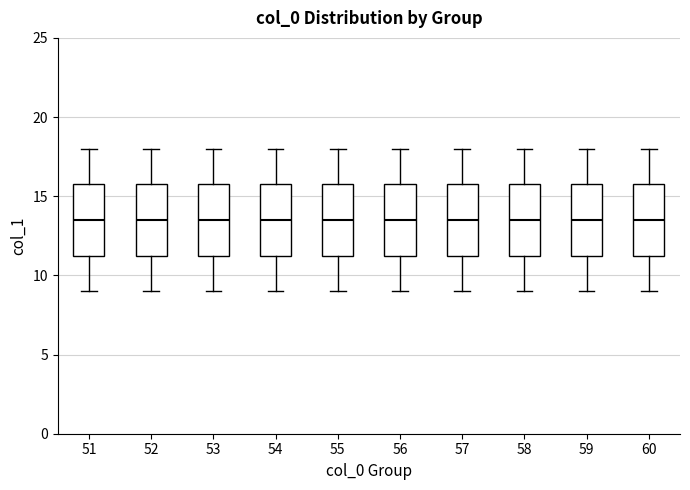

Where is the upper edge of the box at x = 60 on the y-axis? The values are not printed on the chart, so give them approximately, as read against the axis.

16.0